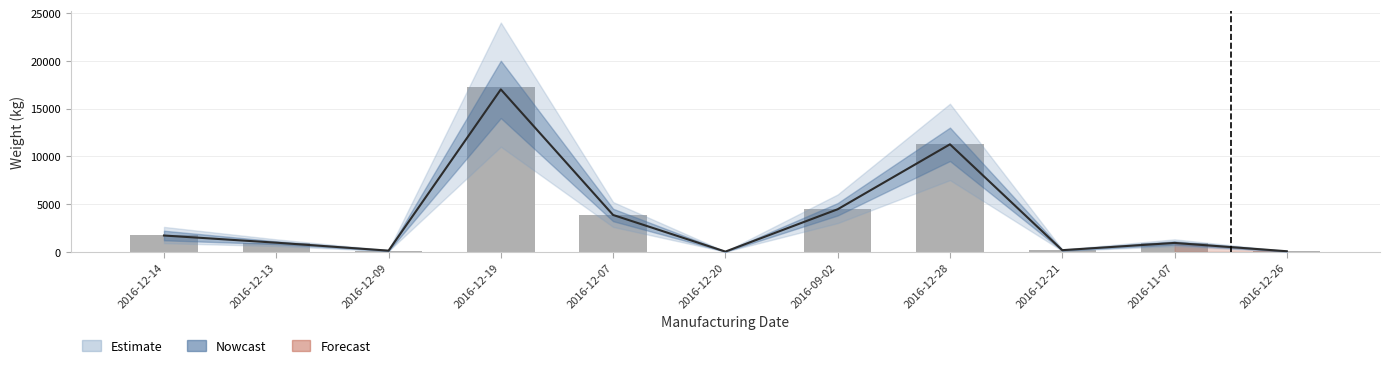

Reading left to right, list all the values displayed in this chart.

1728	959	112	17280	3888	15	4455	11232	162	929	51